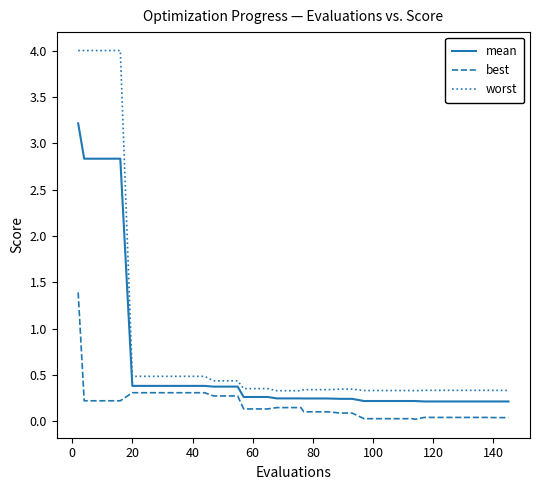

True or false: worst and best intersect in this chart.

False